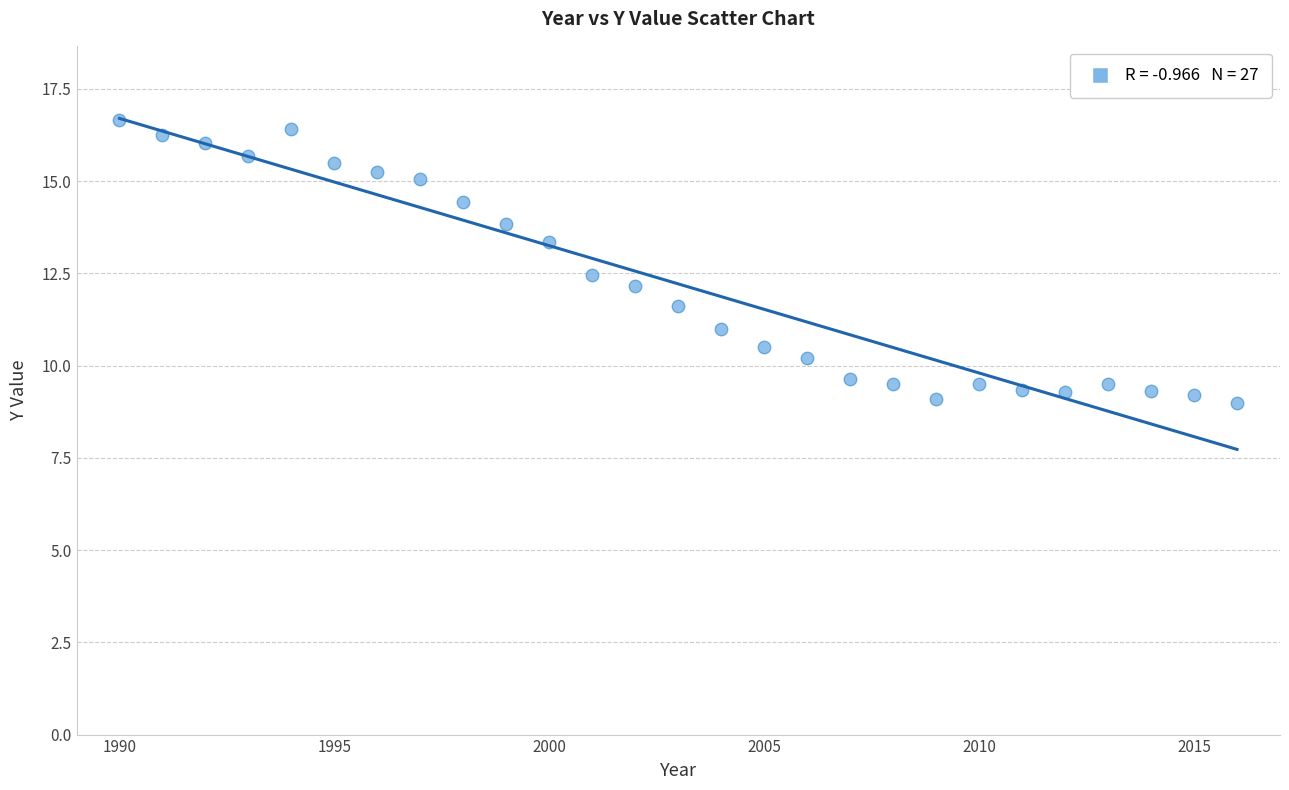

What is the range of Y values (max minus min)?

7.7